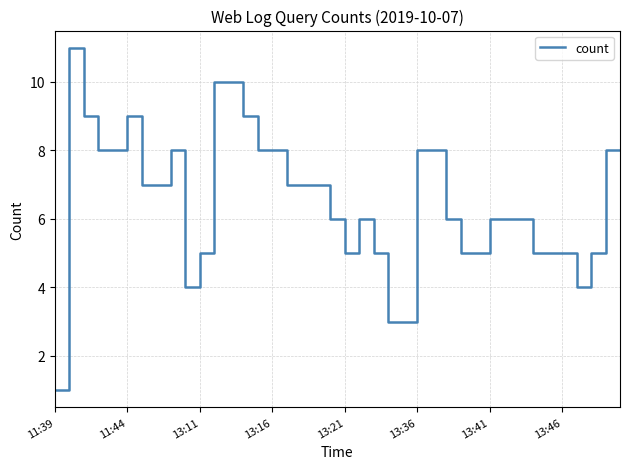

What is the maximum value shown in the chart?

11